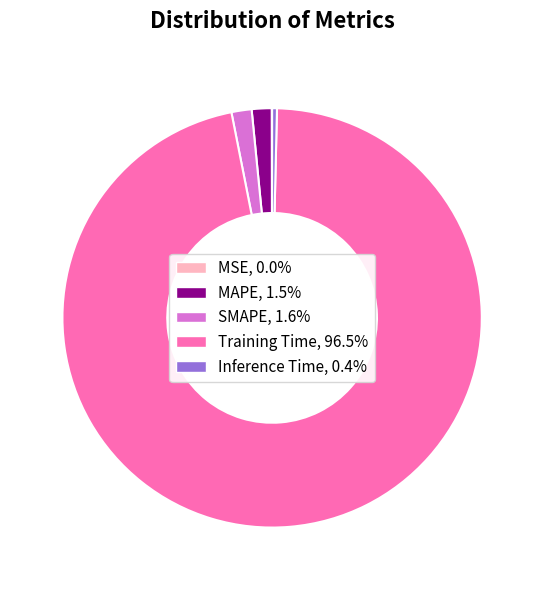

Does any single category account for the majority?

Yes